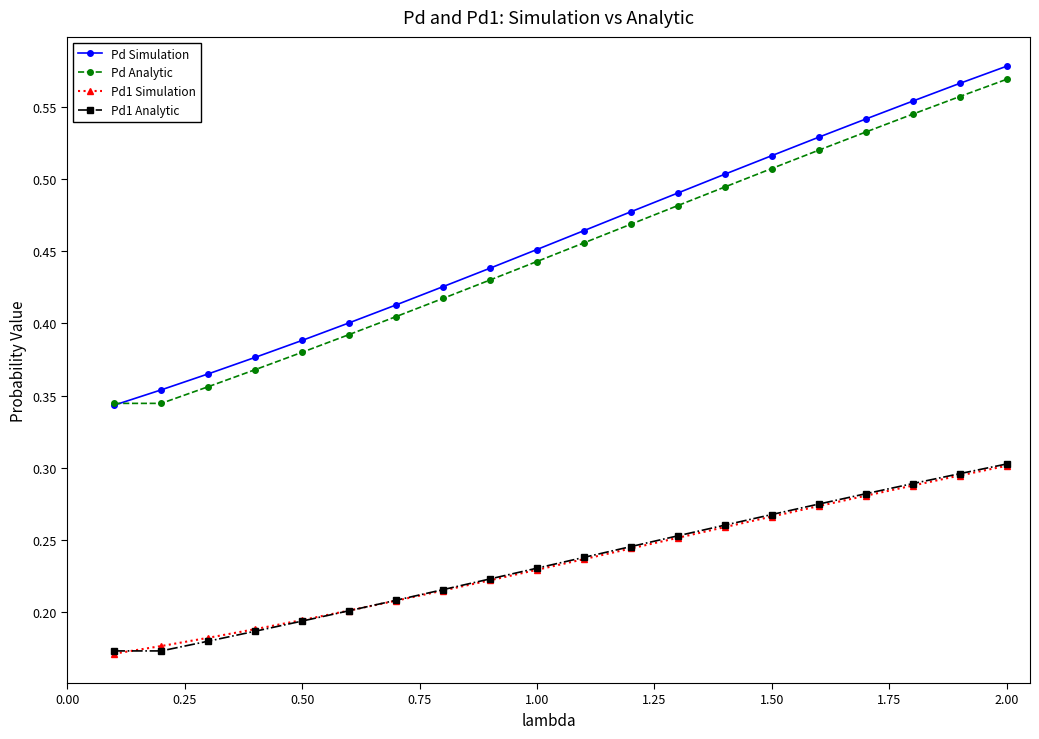

At how many categories does at least one series exceed 0?

20